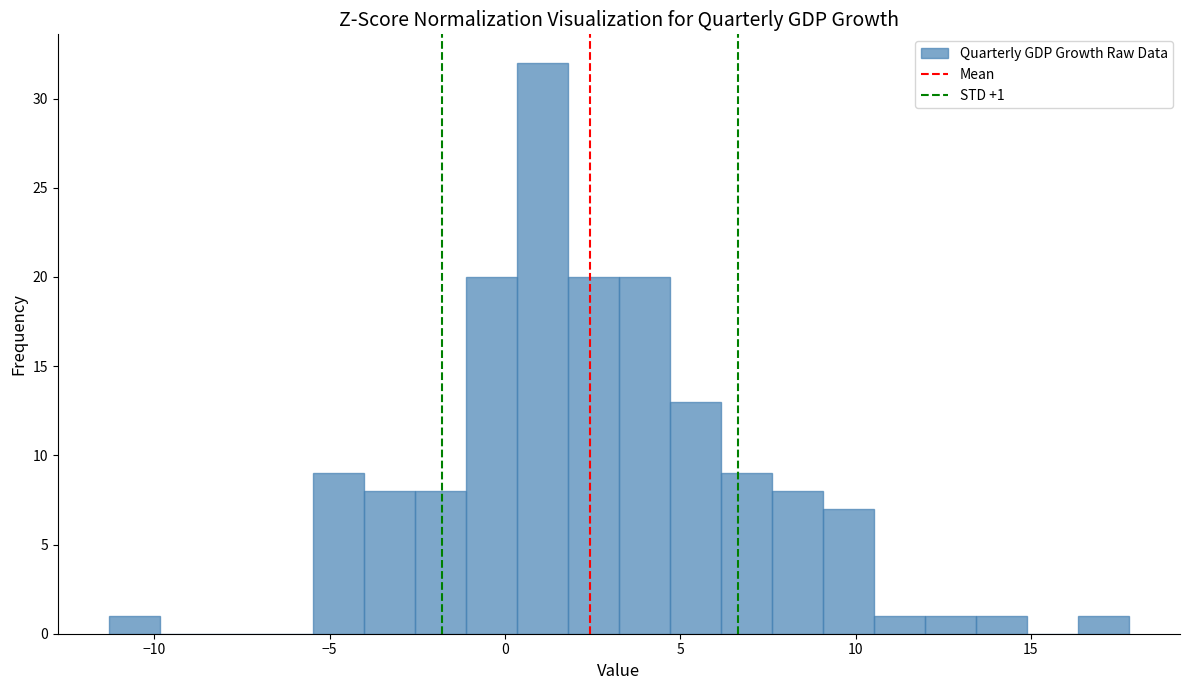

Around what value on the x-axis is the tallest bar? Give the approximate position of its centre, as read against the axis.

1.0